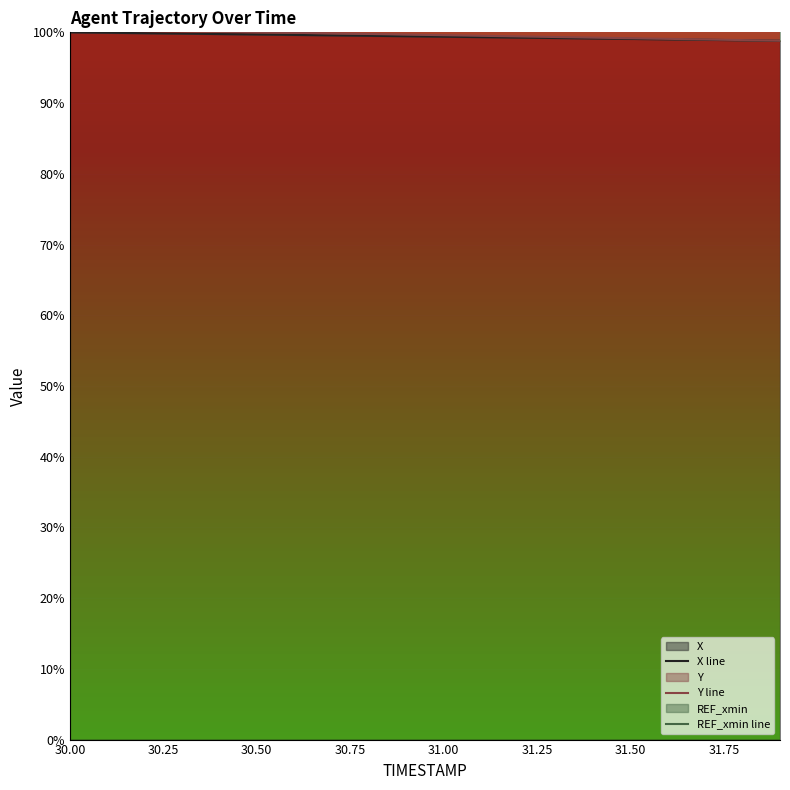

The value of X at 30.50 is 57.8. True or false?

False